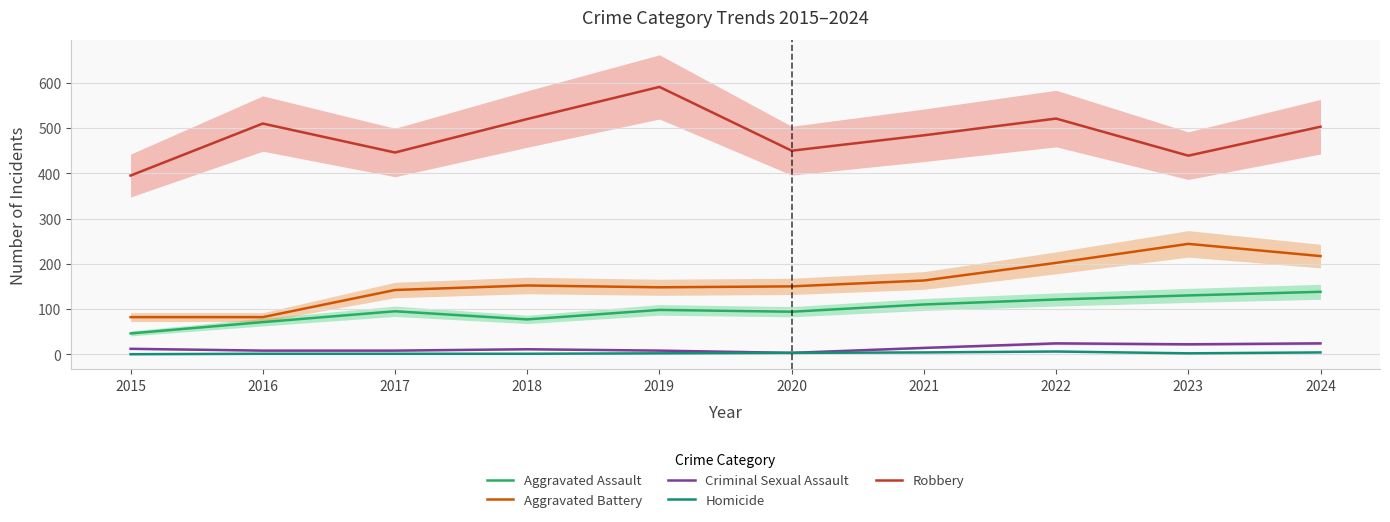

What is the value of the Aggravated Assault point at the 1st from the left?

46